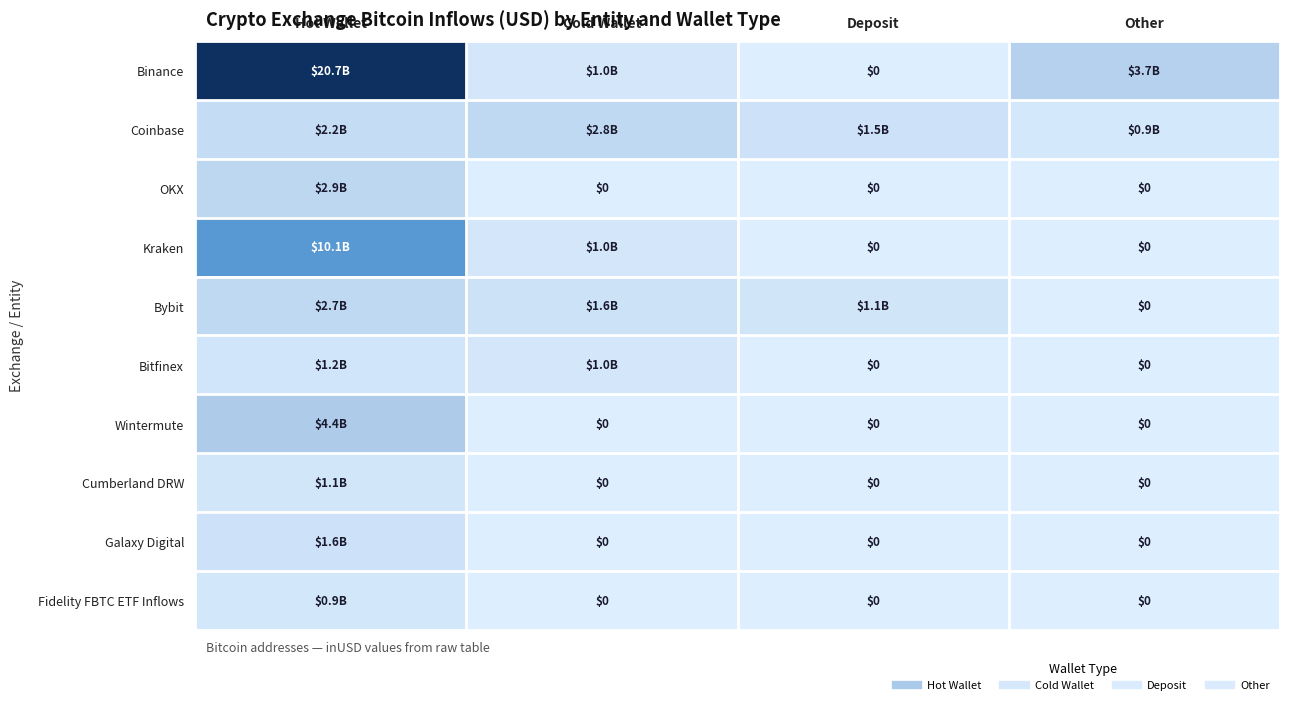

The value of Binance at Hot Wallet is 20714674888.1. True or false?

True